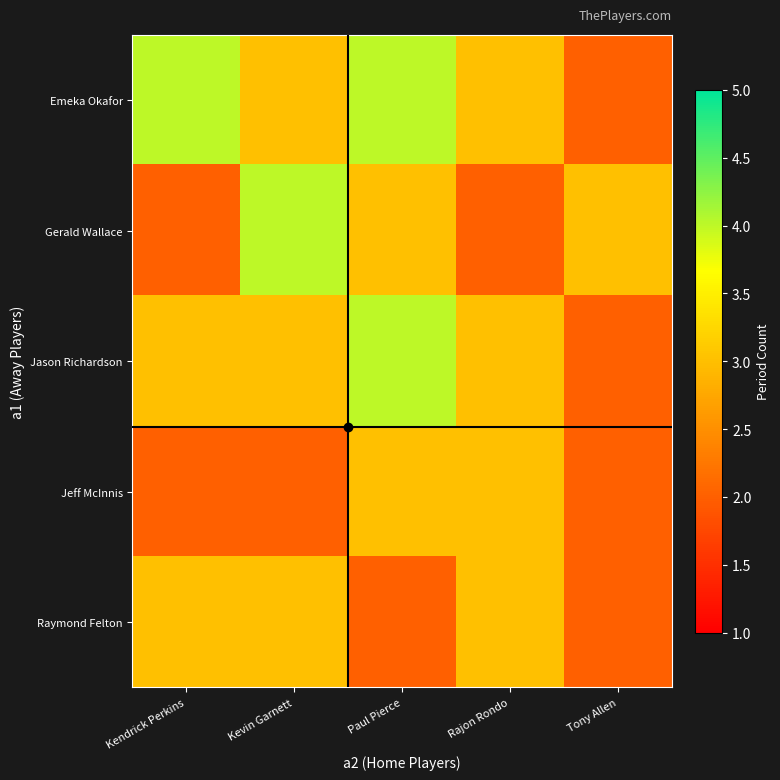

Which has a higher value, Paul Pierce or Kevin Garnett?

Paul Pierce